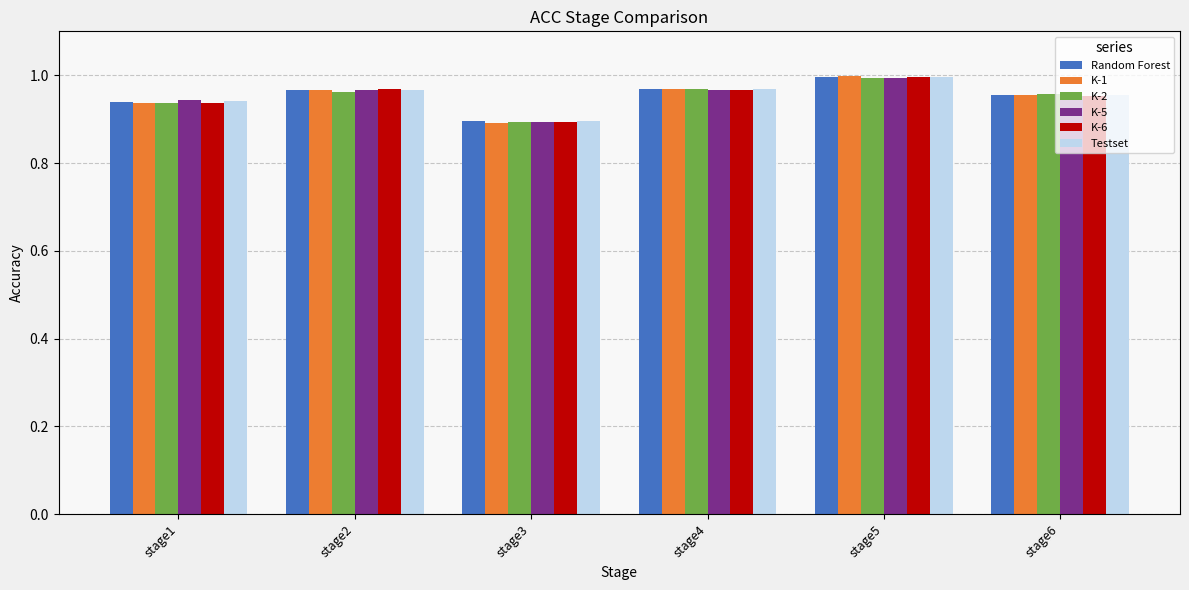

Is the value of Random Forest at stage2 greater than the value of K-6 at stage1?

Yes